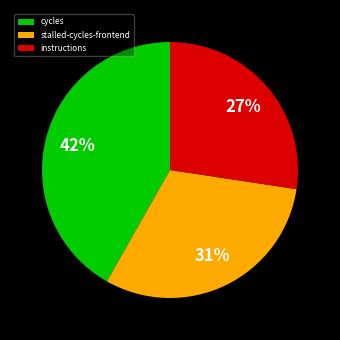

What is the largest slice in the pie chart?

cycles